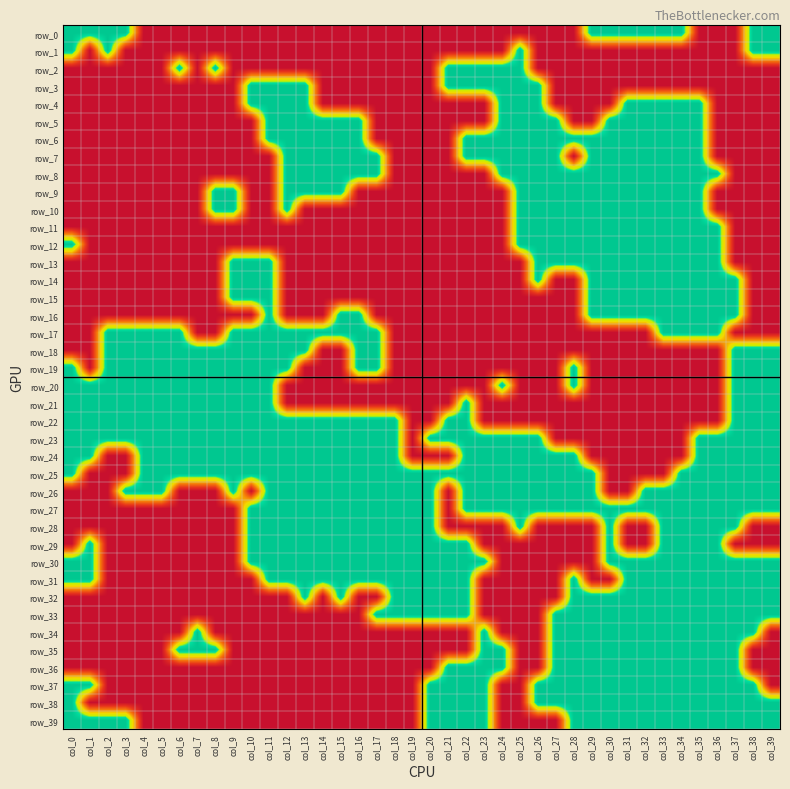

Which series changed the most between col_6 and col_39?

row_0